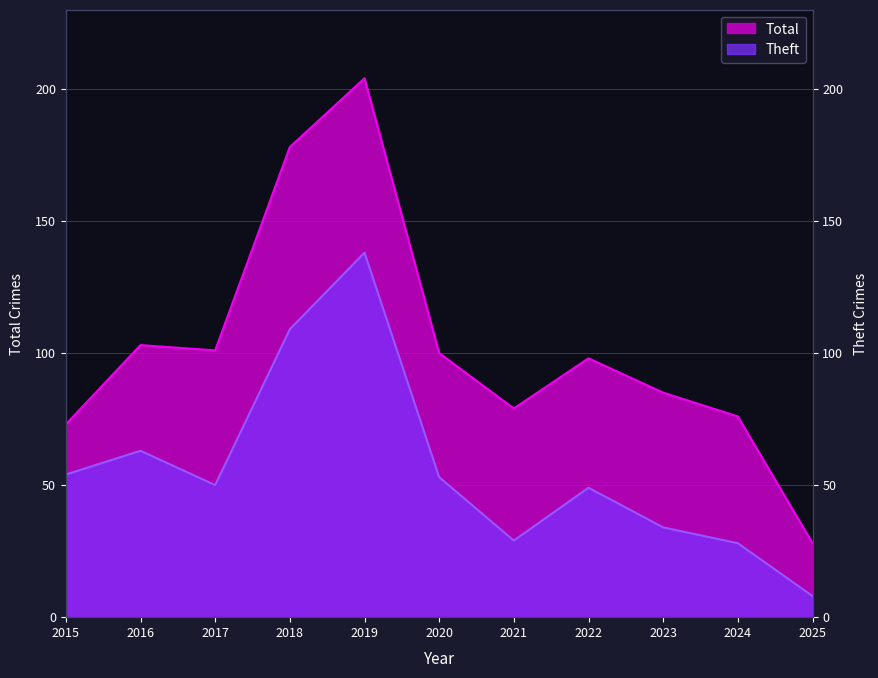

What are all the series names shown in the legend?

Total, Theft